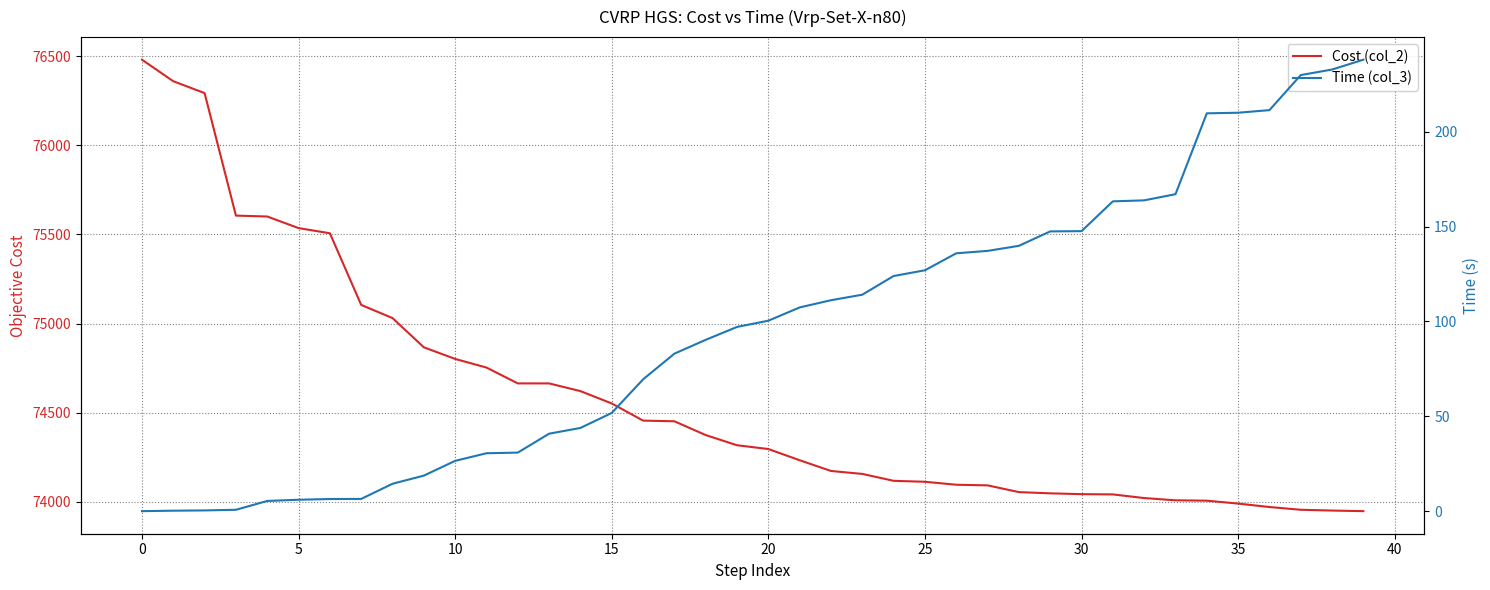

Reading right to left, extract all data points from this chart.

Cost (col_2): 73948.3	73951.6	73956.0	73971.4	73990.7	74007.0	74009.1	74021.7	74042.2	74043.6	74048.2	74055.1	74092.9	74096.4	74113.0	74118.4	74157.1	74173.7	74233.8	74296.7	74317.9	74375.0	74452.3	74456.1	74552.3	74621.6	74664.7	74664.8	74753.7	74802.1	74867.1	75031.1	75104.9	75506.8	75535.8	75600.8	75605.9	76292.9	76359.5	76480.4
Time (col_3): 237.9	232.7	229.8	211.3	209.9	209.6	167.0	163.8	163.3	147.6	147.4	139.8	137.2	135.9	127.0	123.9	114.1	111.2	107.4	100.4	97.1	90.3	83.0	69.5	51.8	43.9	40.9	30.9	30.6	26.6	18.8	14.5	6.5	6.5	6.1	5.5	0.8	0.5	0.3	0.1